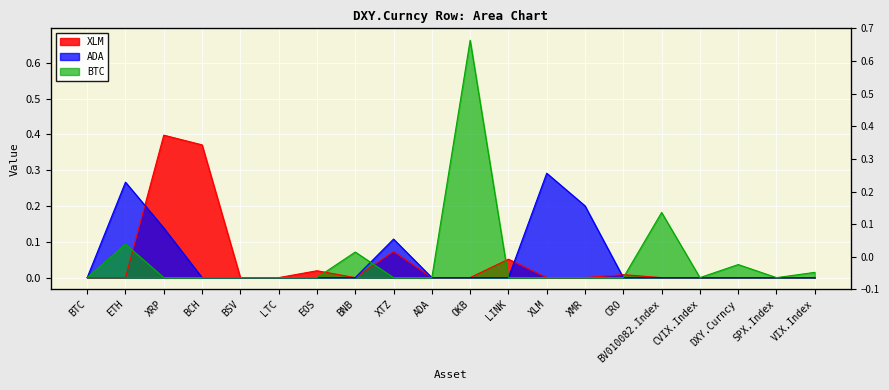

Which series changed the most between ETH and SPX.Index?

ADA